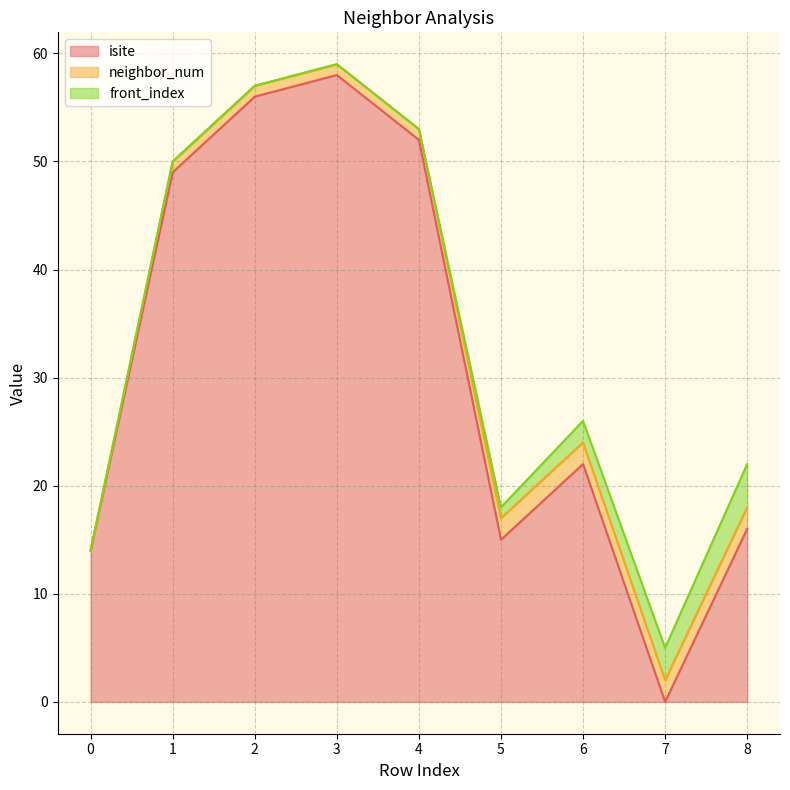

Rank the series by their maximum value, from lowest to highest.

neighbor_num, front_index, isite